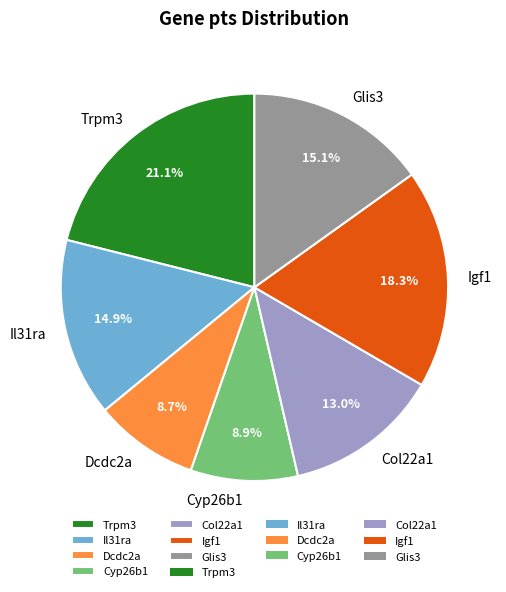

Is it true that Trpm3 is 32% of the pie?

False